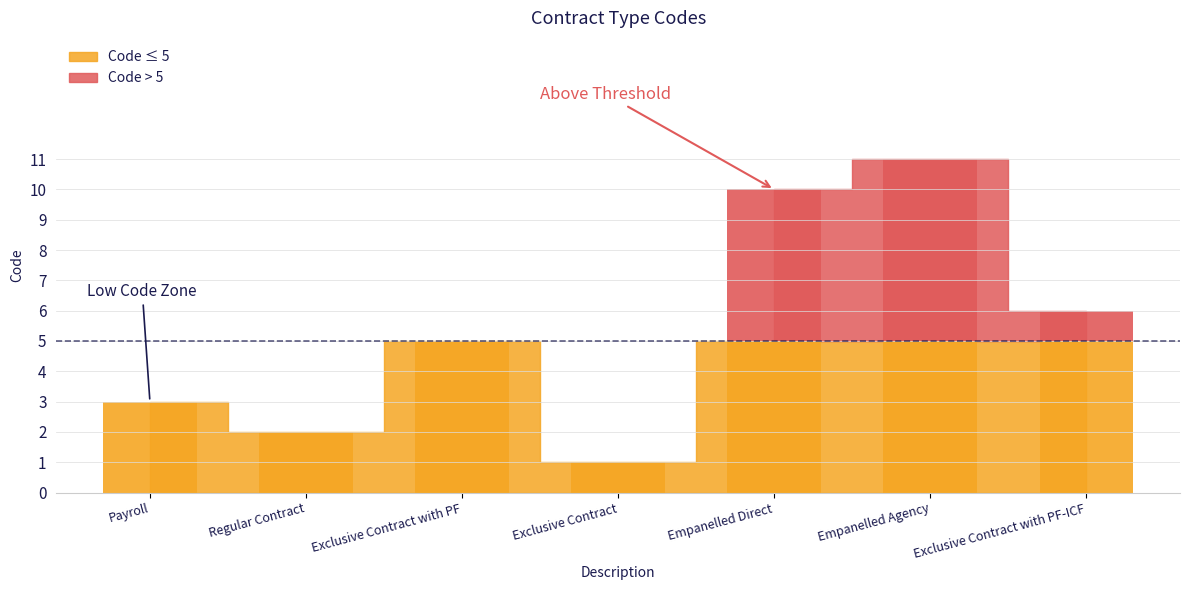

What is the label of the 2nd bar from the left?

Regular Contract